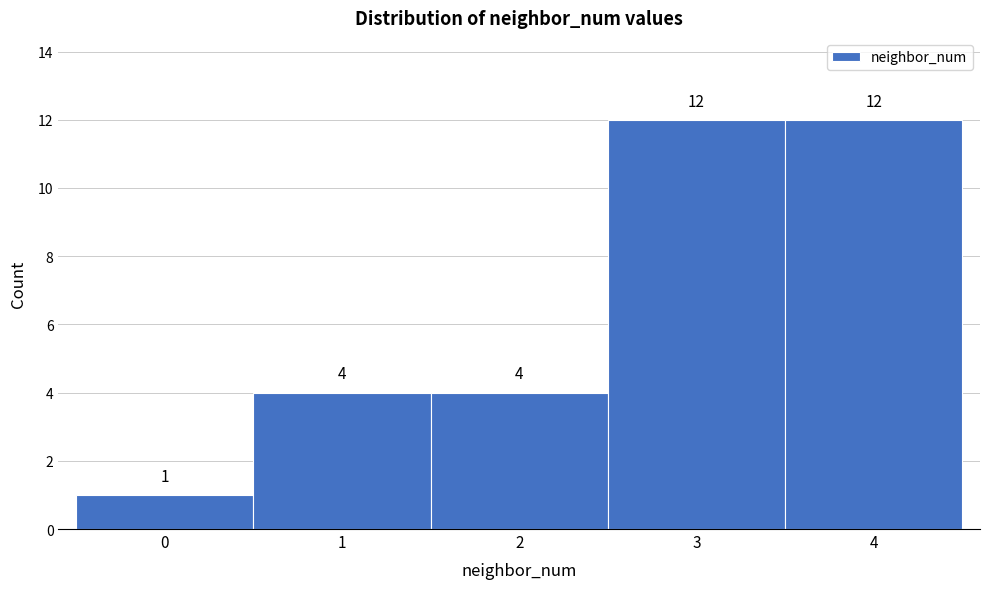

Reading left to right, transcribe this chart: for each bar, give the range it covers on the x-axis and its height.

-0.5 to 0.5: 1
0.5 to 1.5: 4
1.5 to 2.5: 4
2.5 to 3.5: 12
3.5 to 4.5: 12